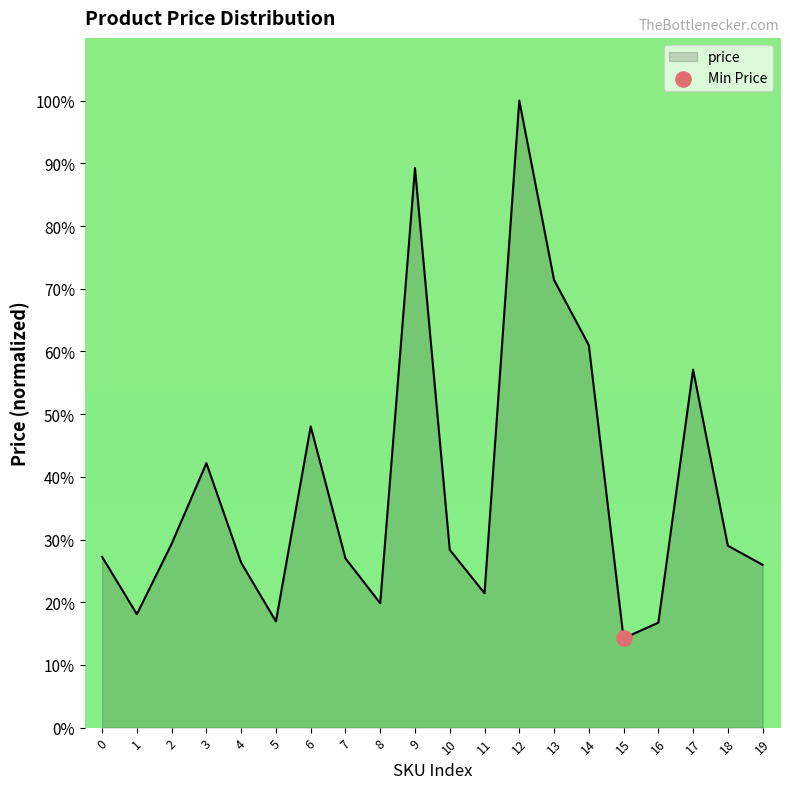

Approximately how many times larger is the value at 0 compared to 19?

1.0